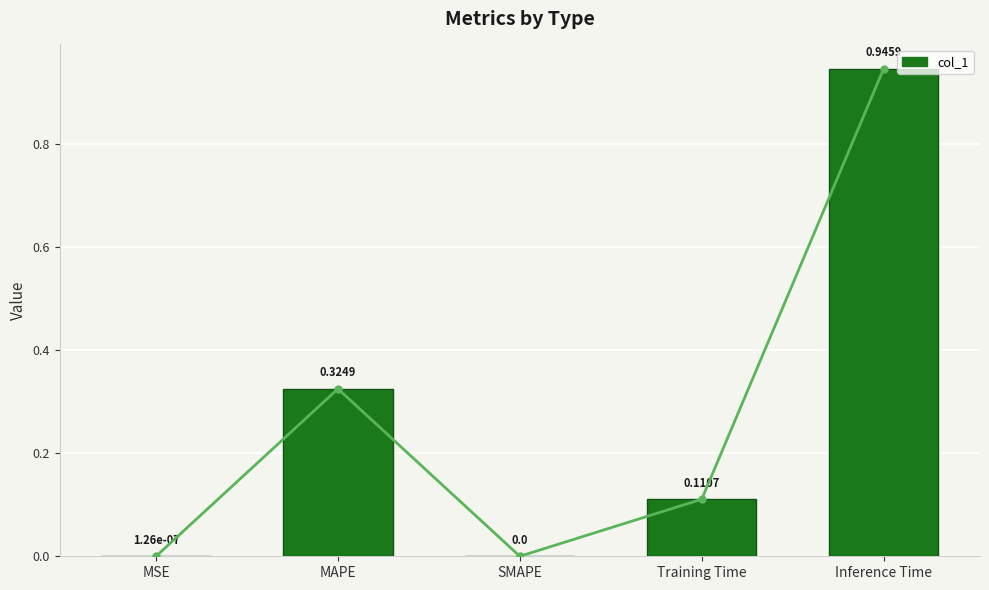

Which has a higher value, MAPE or SMAPE?

MAPE